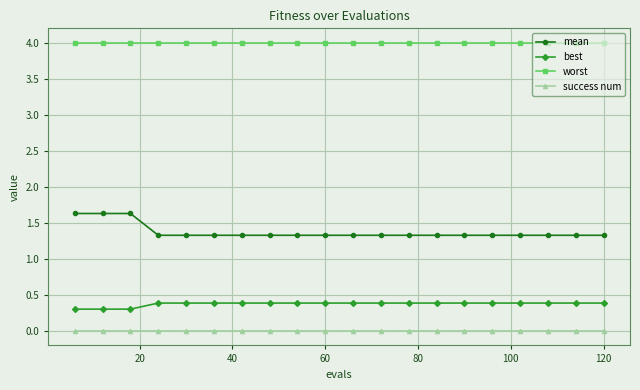

What is the greatest value displayed?

4.0